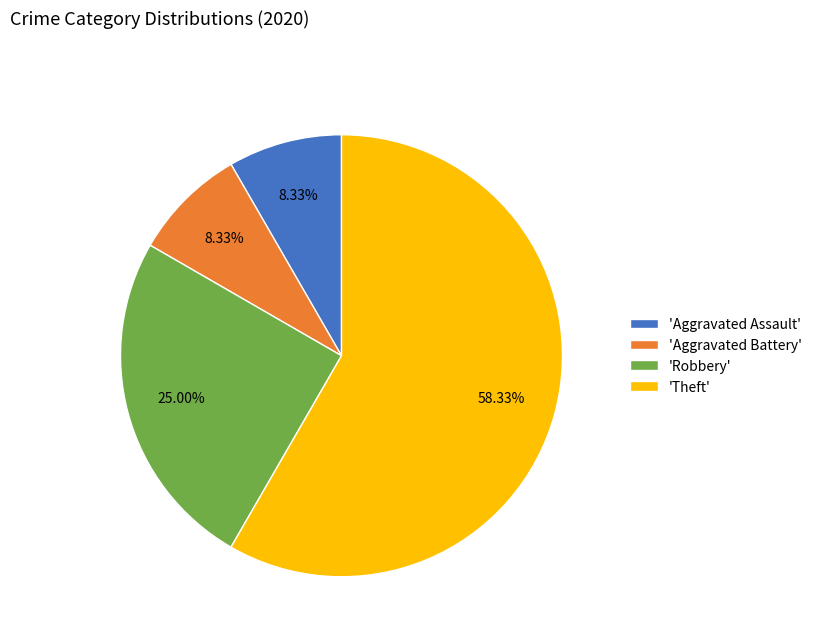

Which slice is the largest?

'Theft'